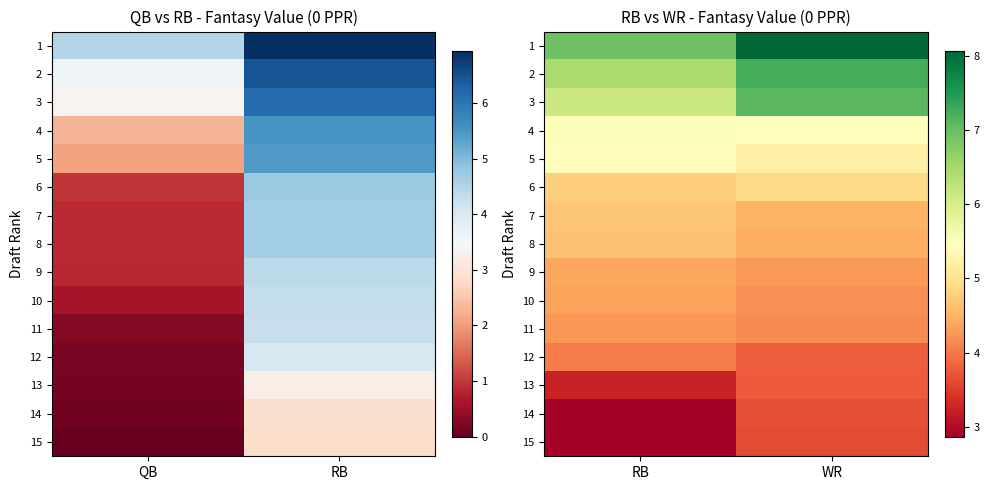

Which label corresponds to the smallest value in the chart?

RB